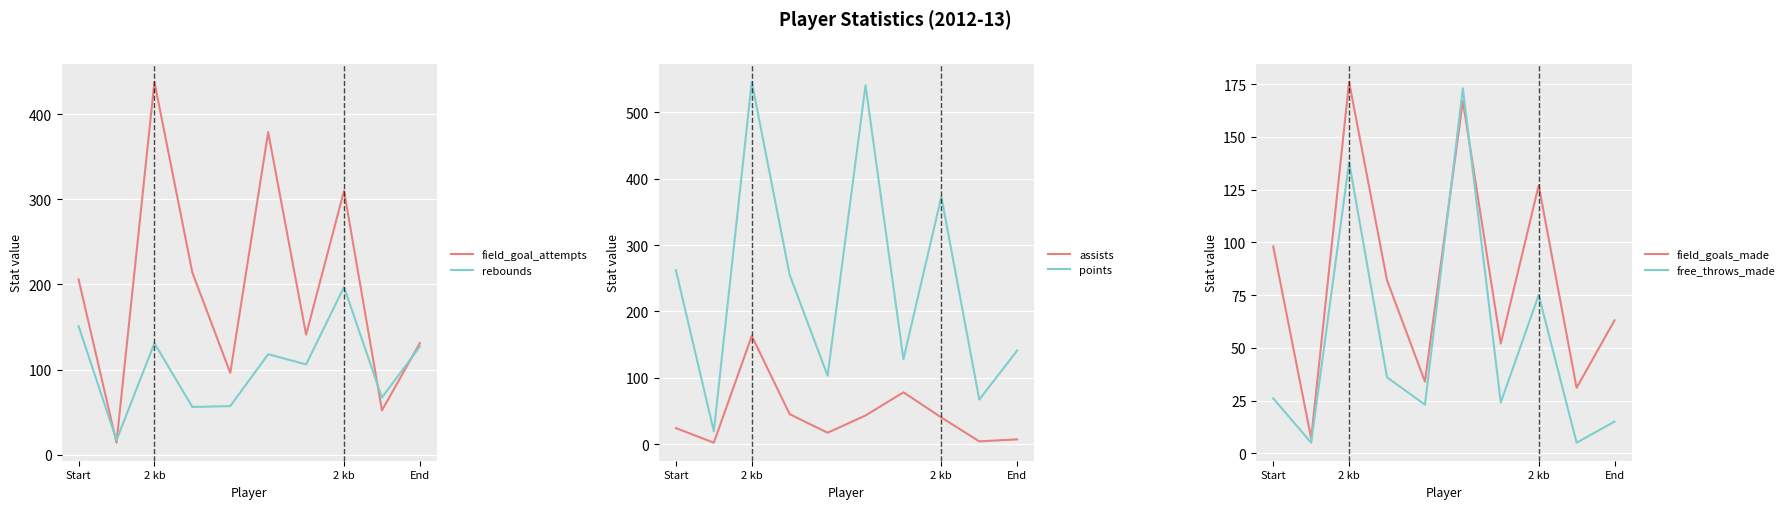

What is the spread (max minus min) of values at 2 kb?

415